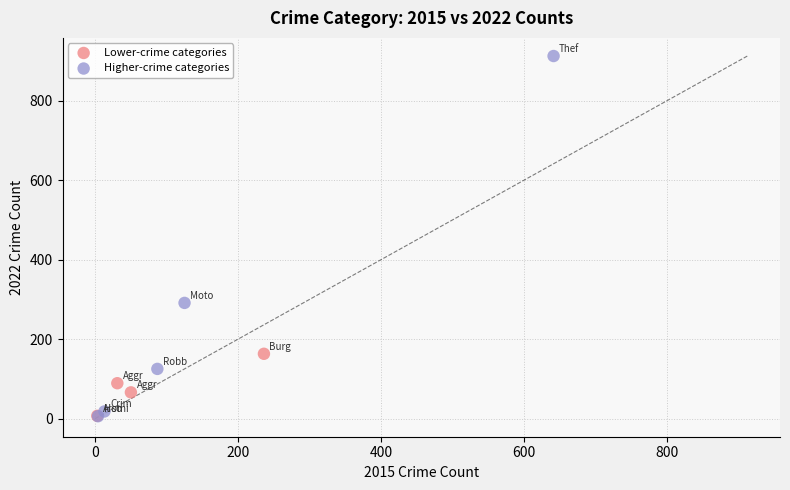

Which series contains the highest Y value?

Higher-crime categories